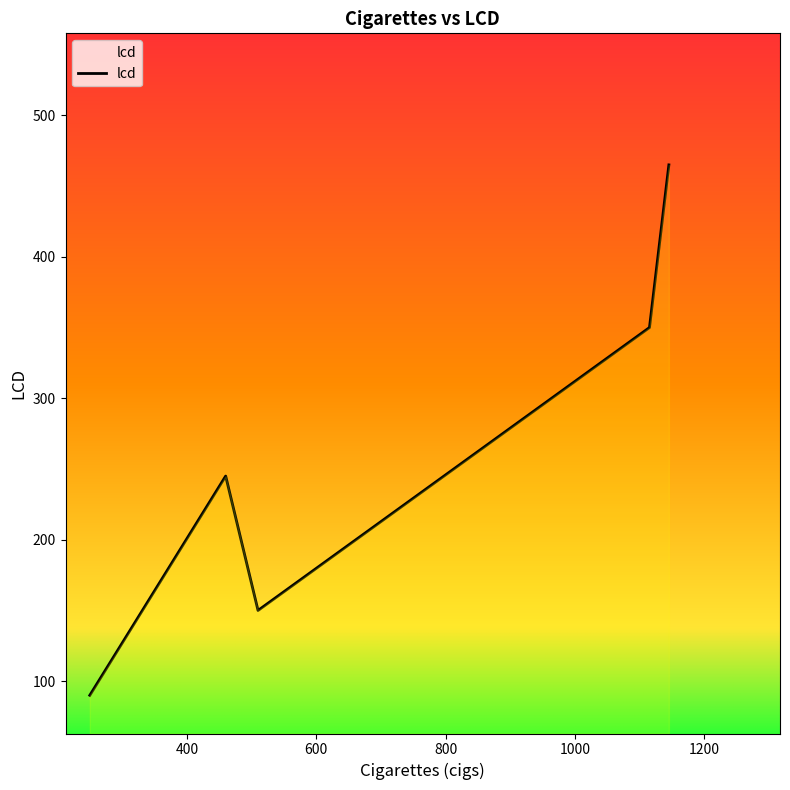

What is the minimum value shown in the chart?

90